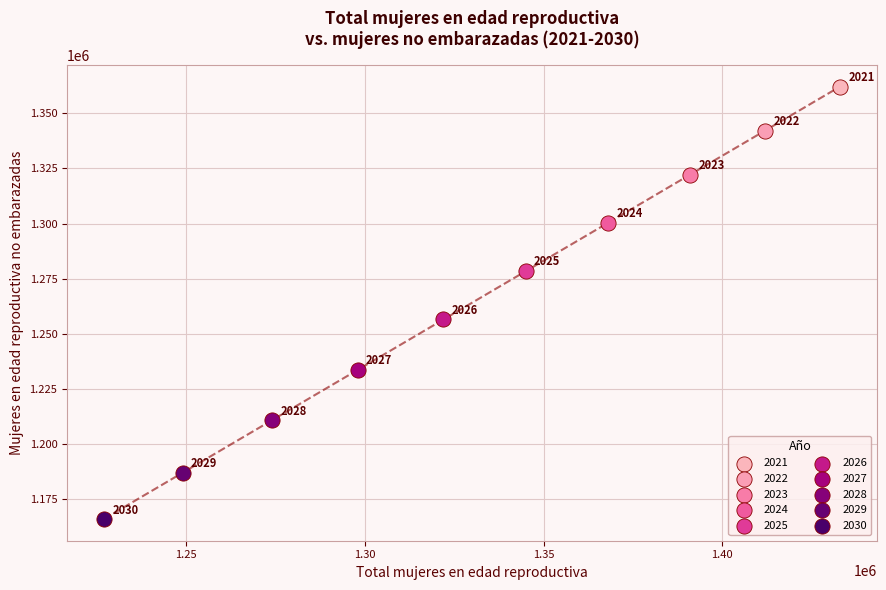

Which series reaches the maximum Y coordinate?

2021